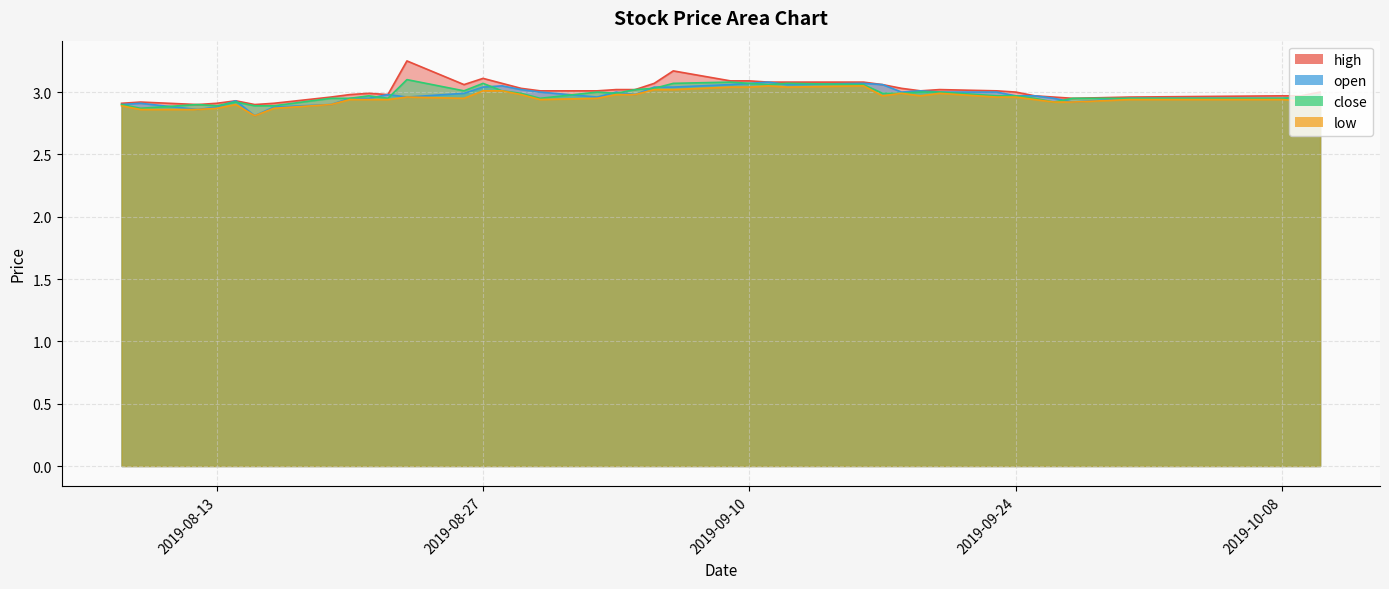

In high, how many points are higher than both neighbors (excluding endpoints)?

7